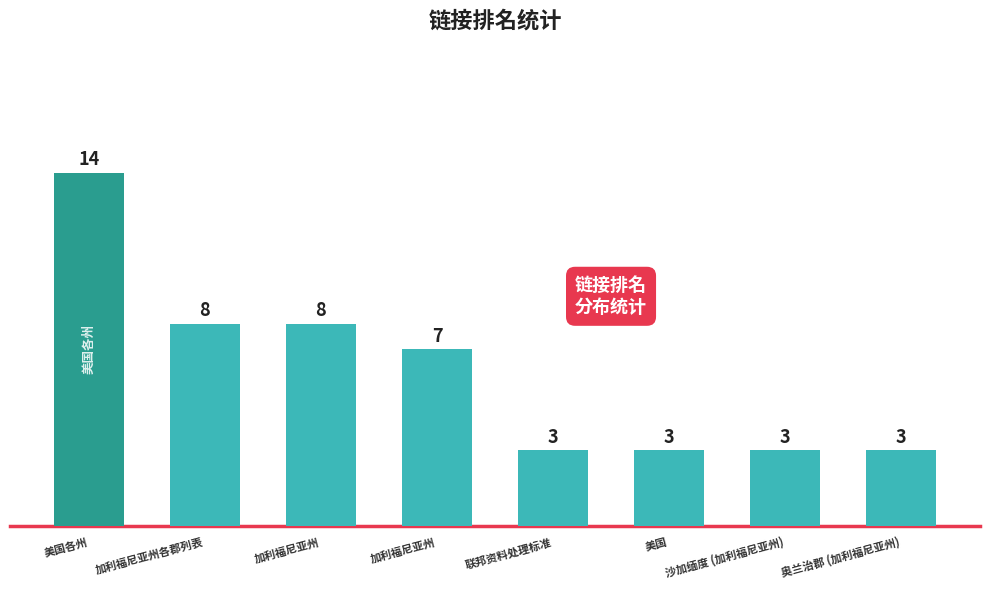

List the labels in order of value, largest first.

美国各州, 加利福尼亚州各郡列表, 加利福尼亚州, 加利福尼亚州, 联邦资料处理标准, 美国, 沙加缅度 (加利福尼亚州), 奥兰治郡 (加利福尼亚州)